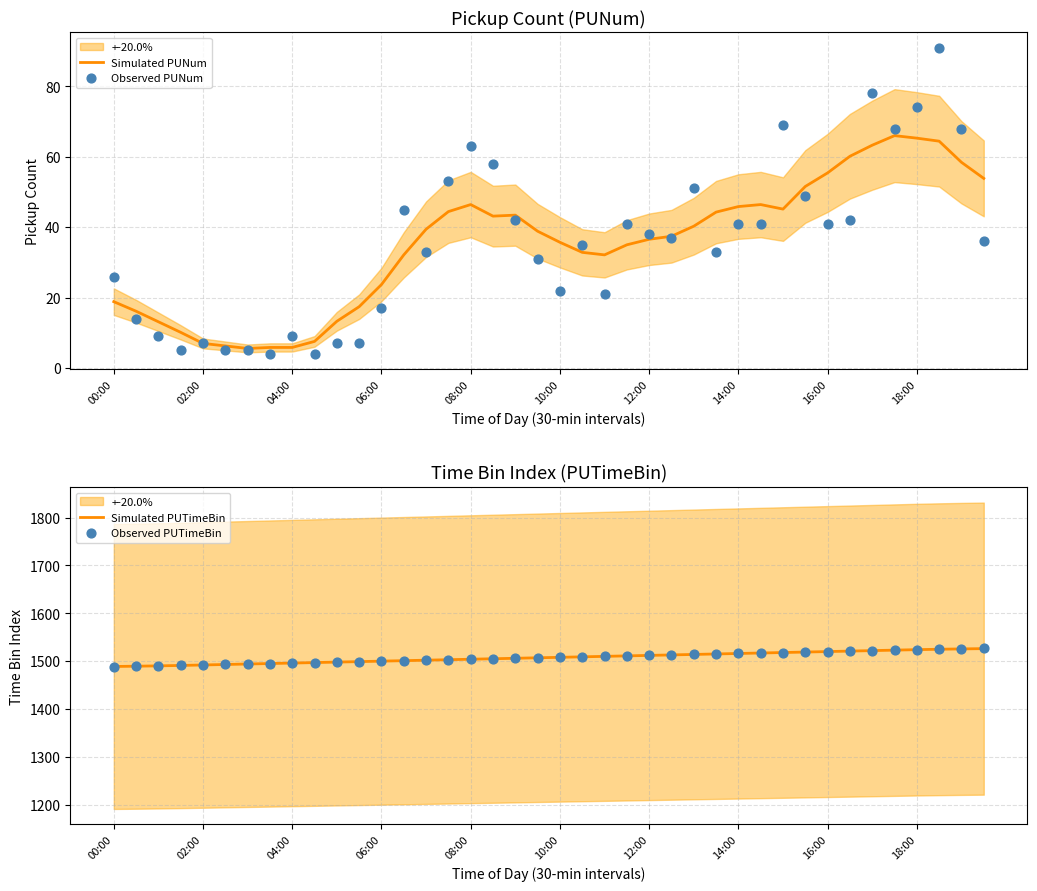

Which series has the largest Y range (max minus min)?

Observed PUNum